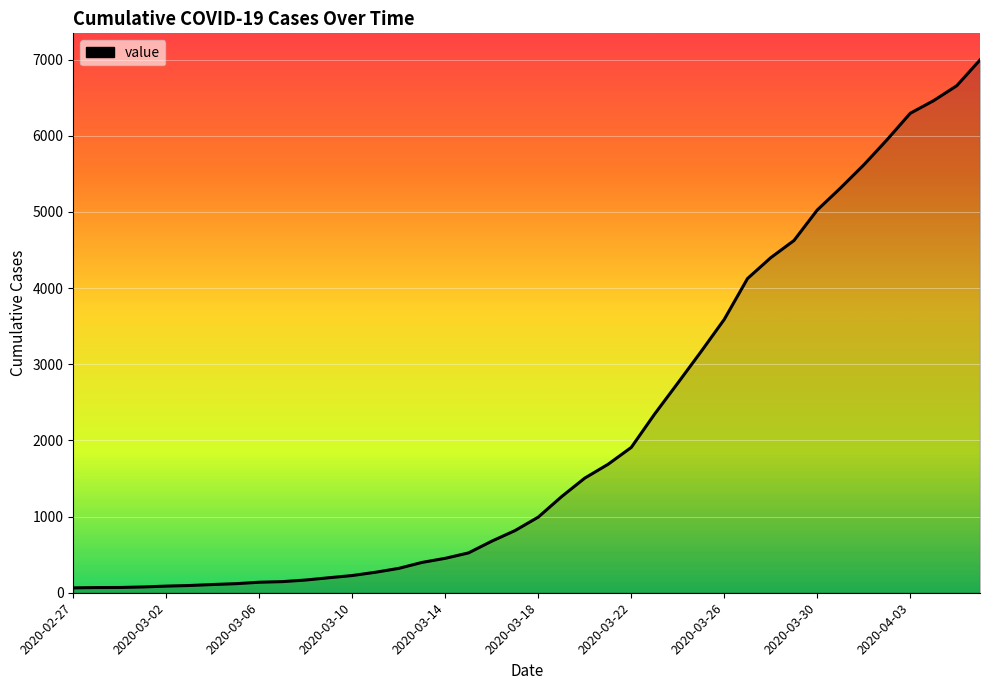

What is the sum of all values?

85677